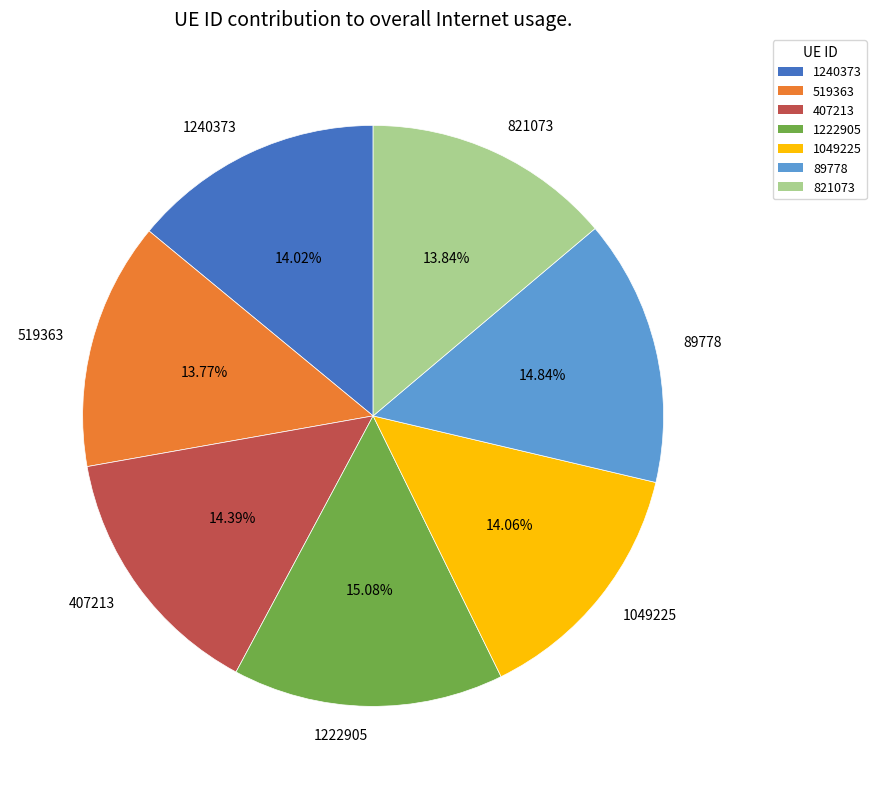

What percentage is the 1222905 slice, to the nearest percent?

15%